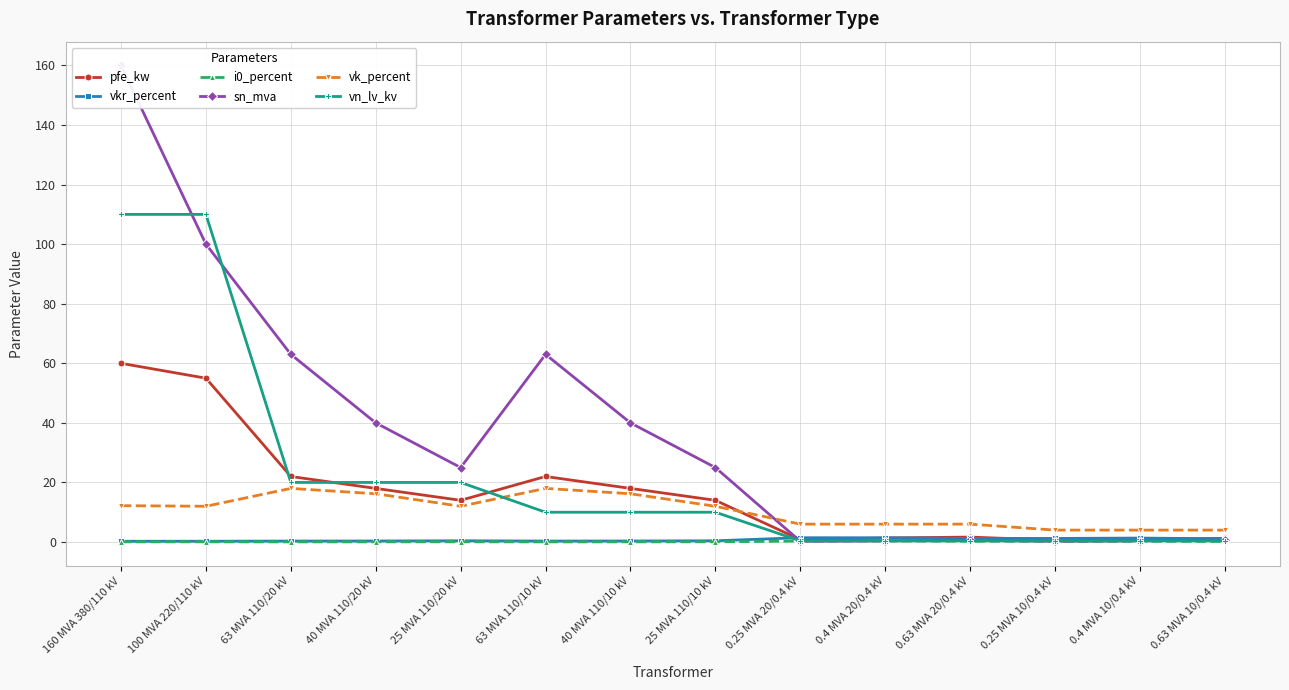

True or false: sn_mva has a value of 0.2 at 0.25 MVA 20/0.4 kV.

True